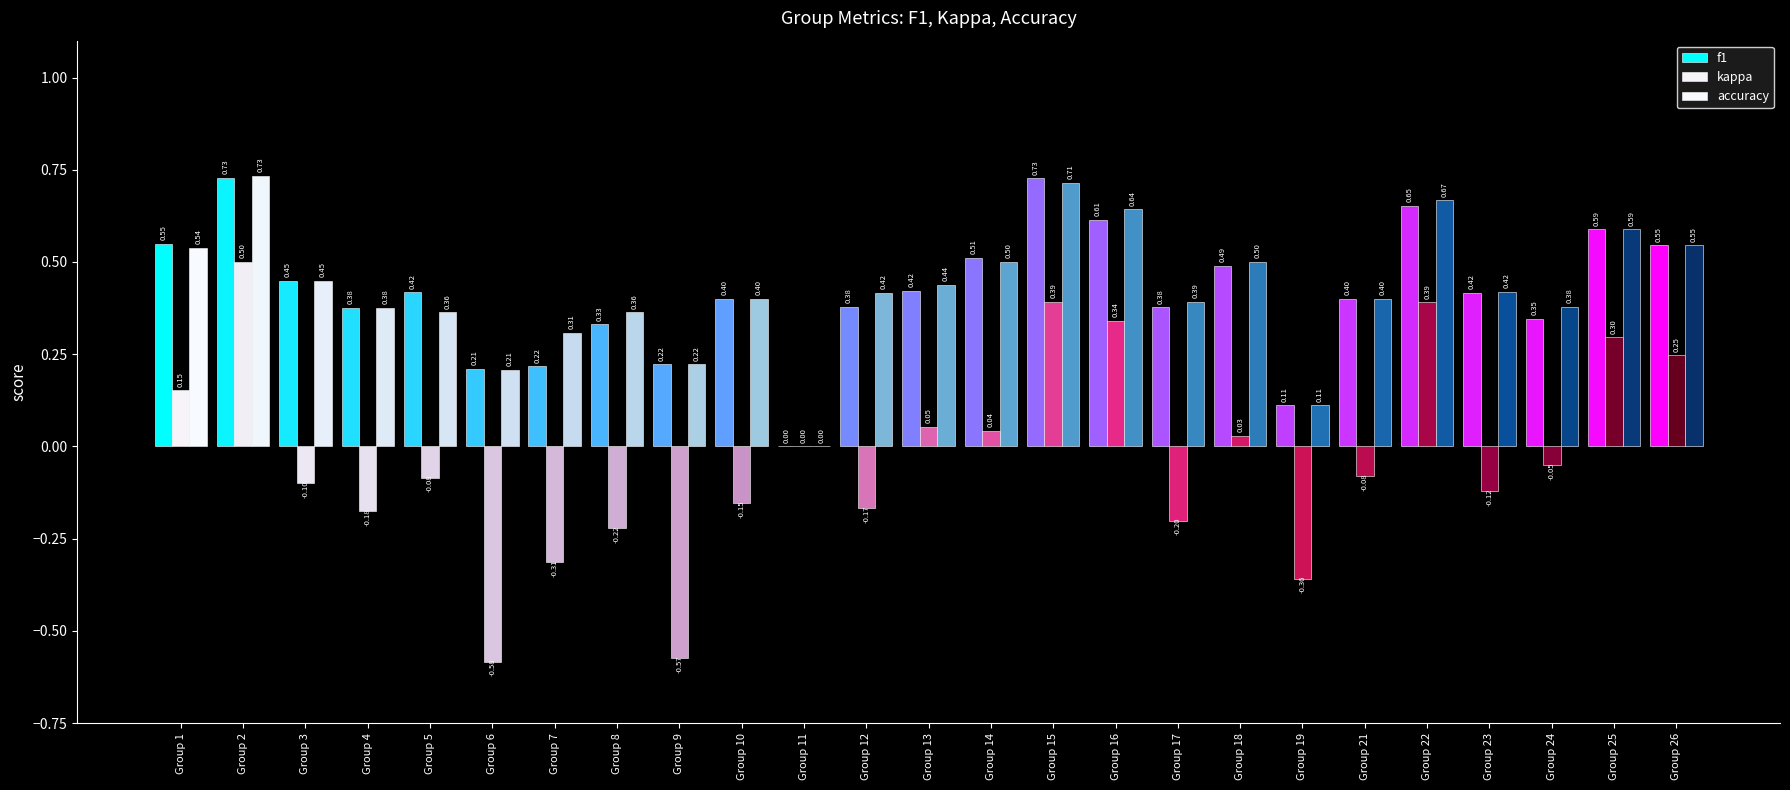

How many distinct data groups are displayed?

3